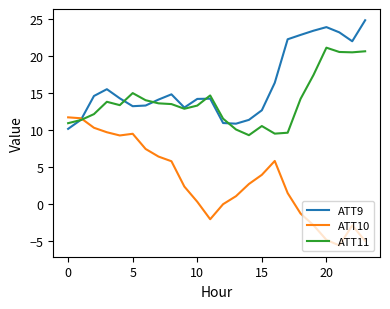

Rank the series by their average value, from lowest to highest.

ATT10, ATT11, ATT9